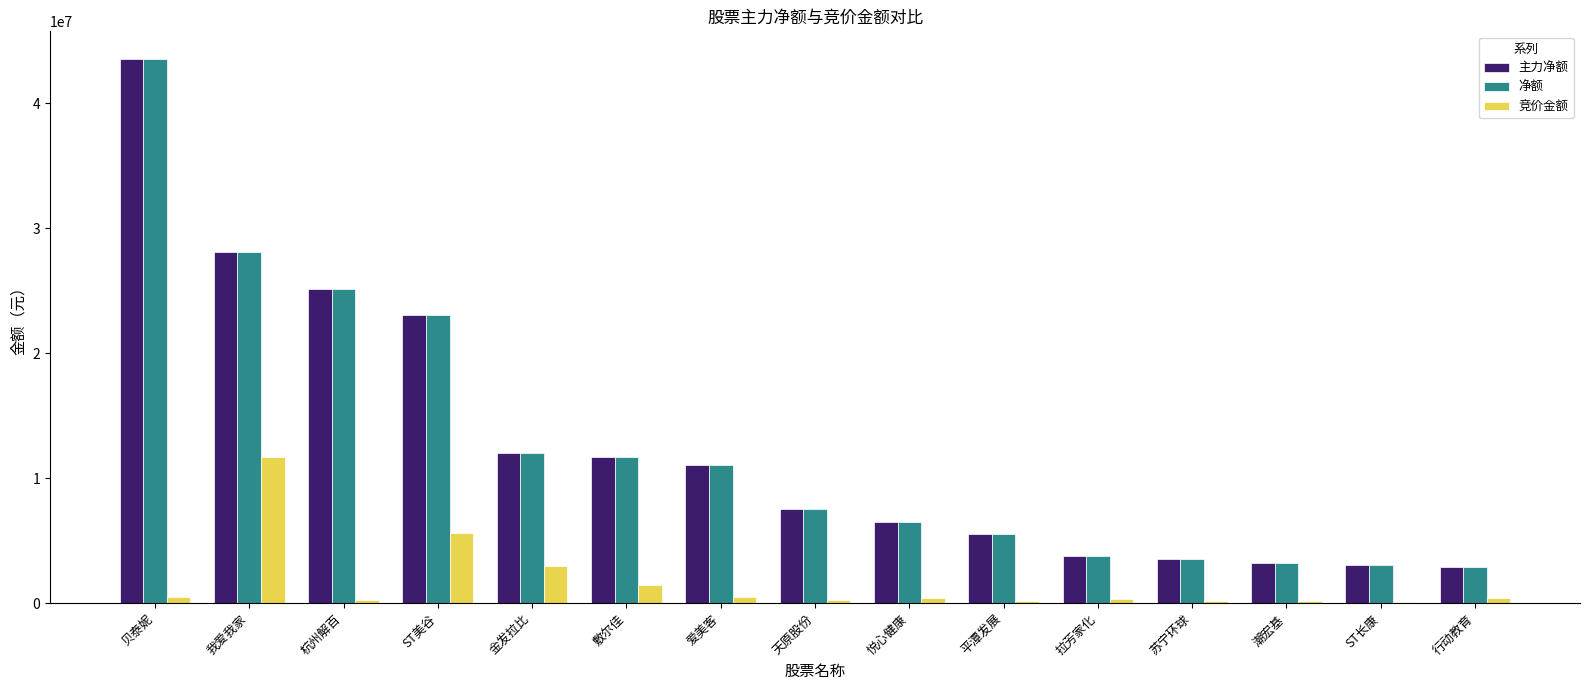

Read the 净额 value at 行动教育, to the nearest 100.

2890600